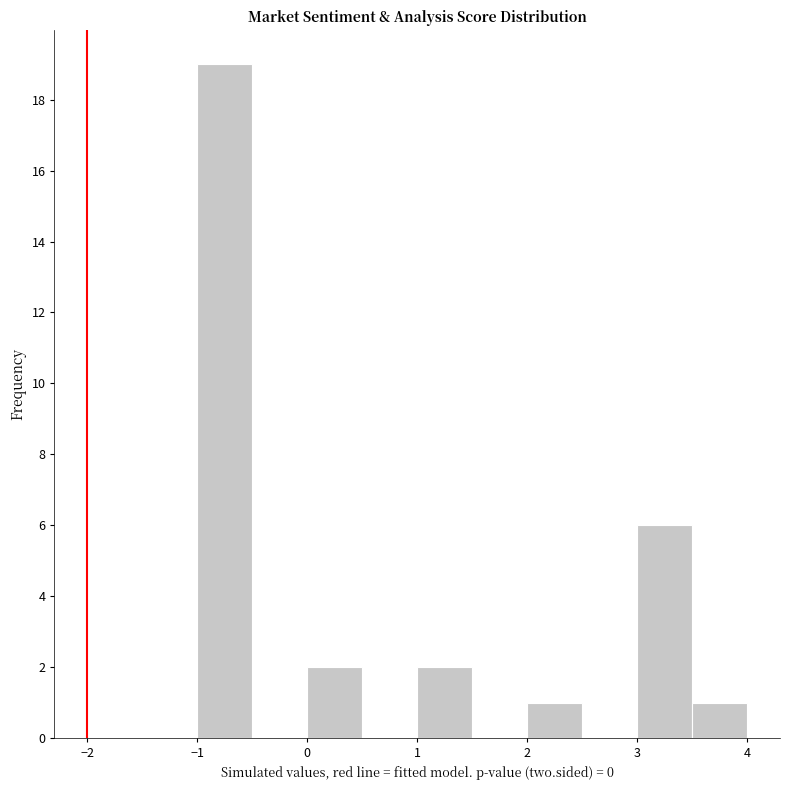

Reading left to right, list every bar in this chart as the range it spans on the x-axis followed by its height. The values are not printed on the chart, so give them approximately, as read against the axis.

-1.0 to -0.5: 19
-0.5 to 0.0: 0
0.0 to 0.5: 2
0.5 to 1.0: 0
1.0 to 1.5: 2
1.5 to 2.0: 0
2.0 to 2.5: 1
2.5 to 3.0: 0
3.0 to 3.5: 6
3.5 to 4.0: 1